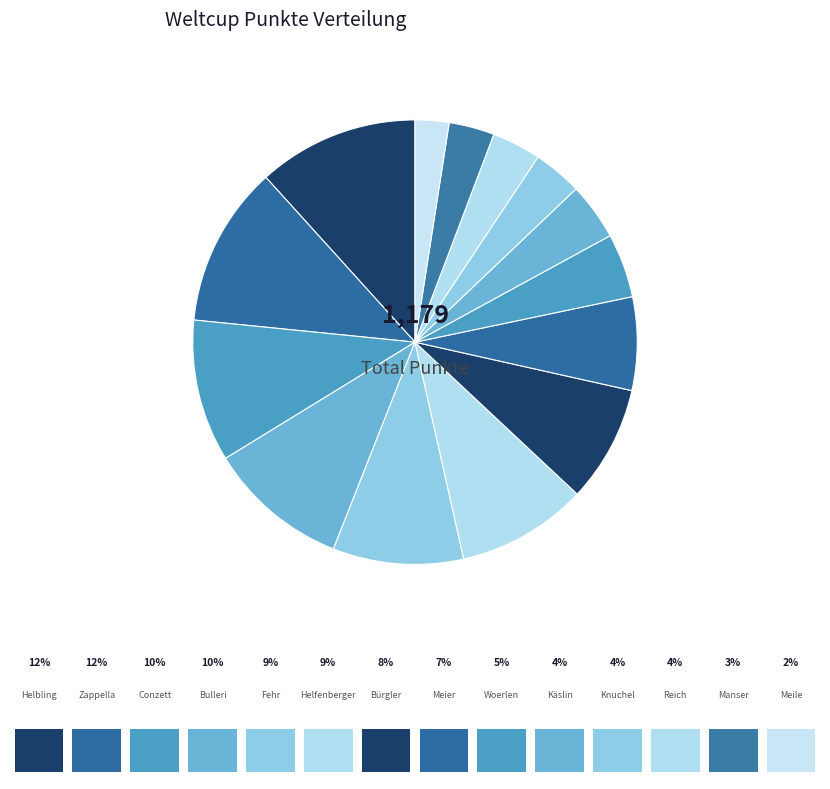

To the nearest percent, what is the average slice percentage?

7%